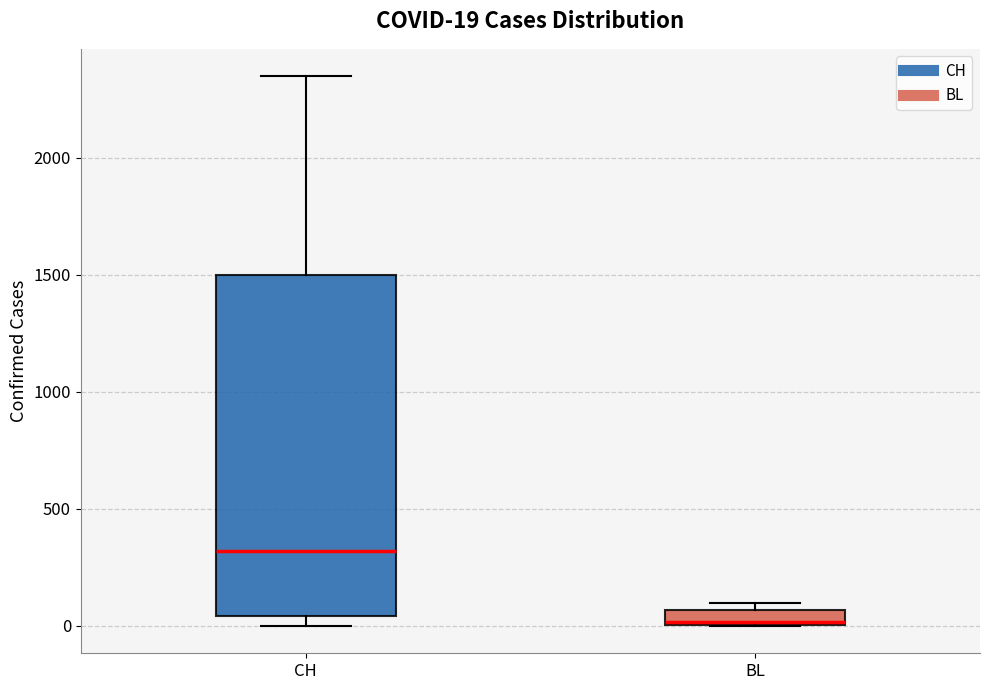

Which box is the tallest, from its lower edge to its upper edge?

CH